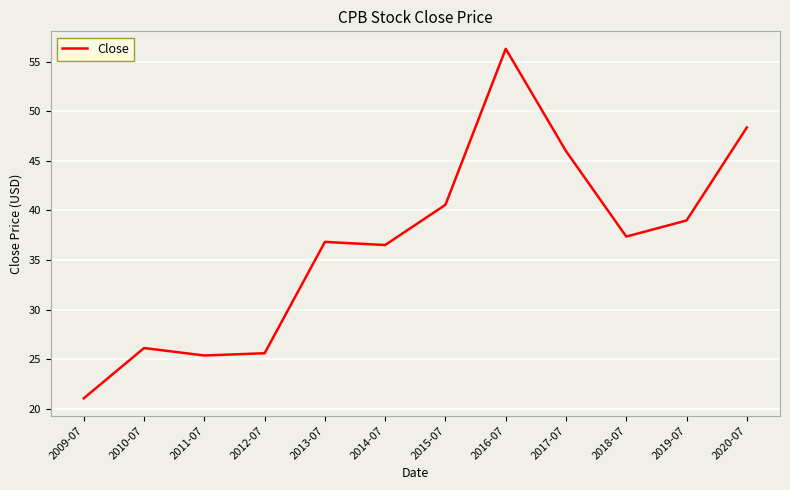

How many interior local peaks (higher than both neighbors) does the data have?

3